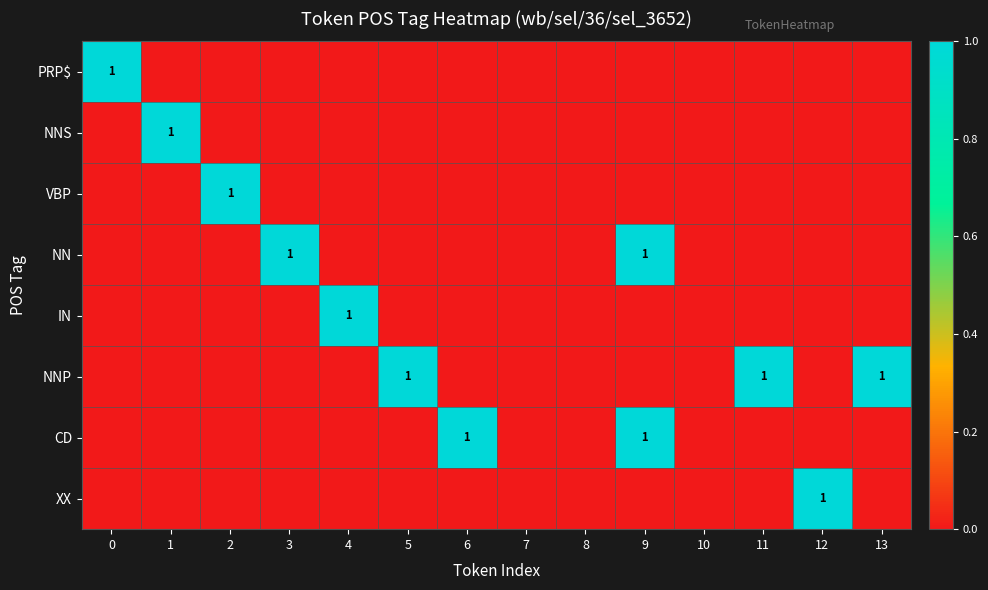

Which has a higher value, 3 or 10?

3